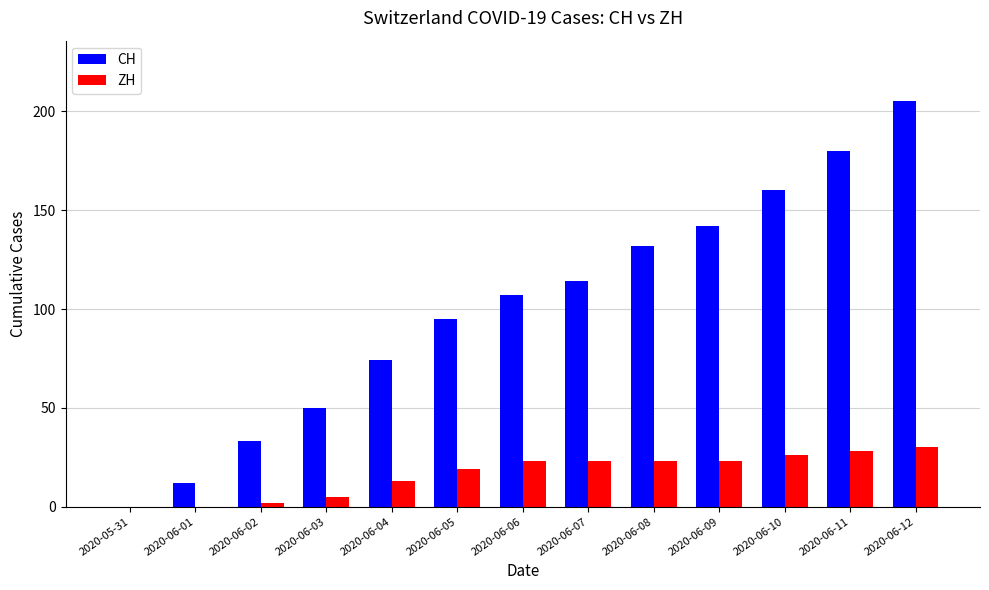

What is the sum of all ZH values?

215